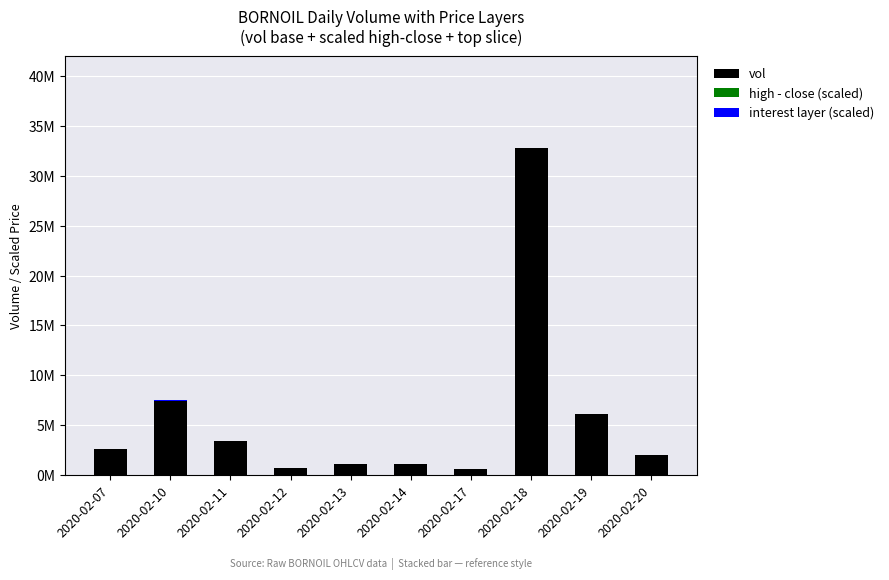

Which has a higher value, 2020-02-18 or 2020-02-20?

2020-02-18